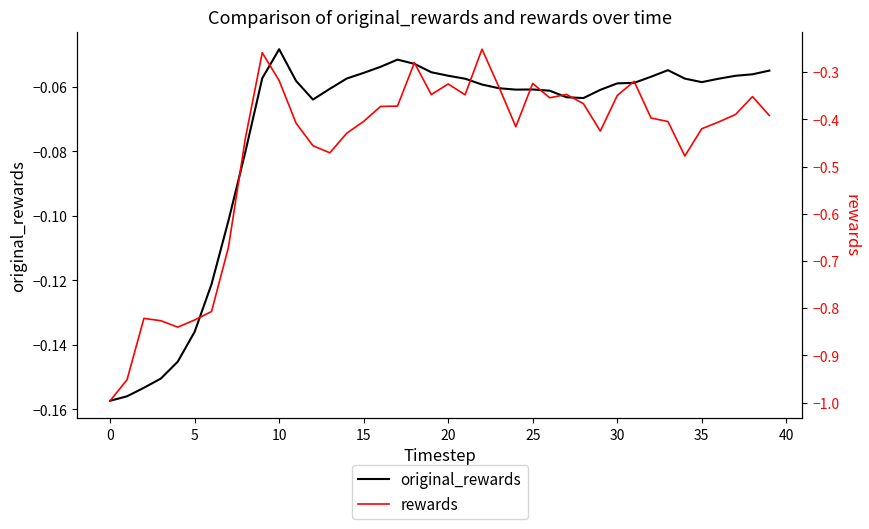

List the series in order of their overall mean, lowest first.

rewards, original_rewards